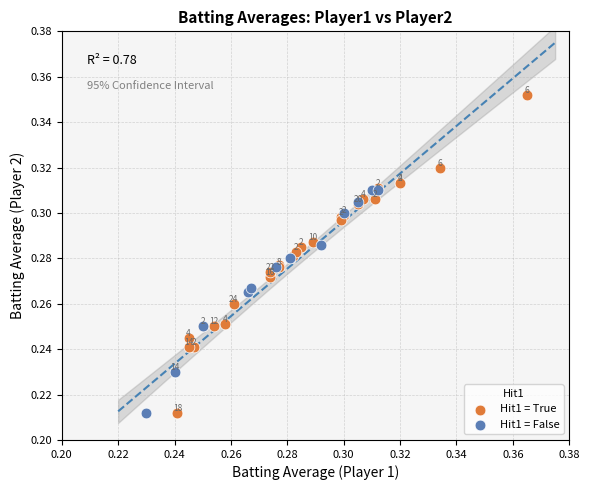

Which series reaches the maximum Y coordinate?

Hit1 = True